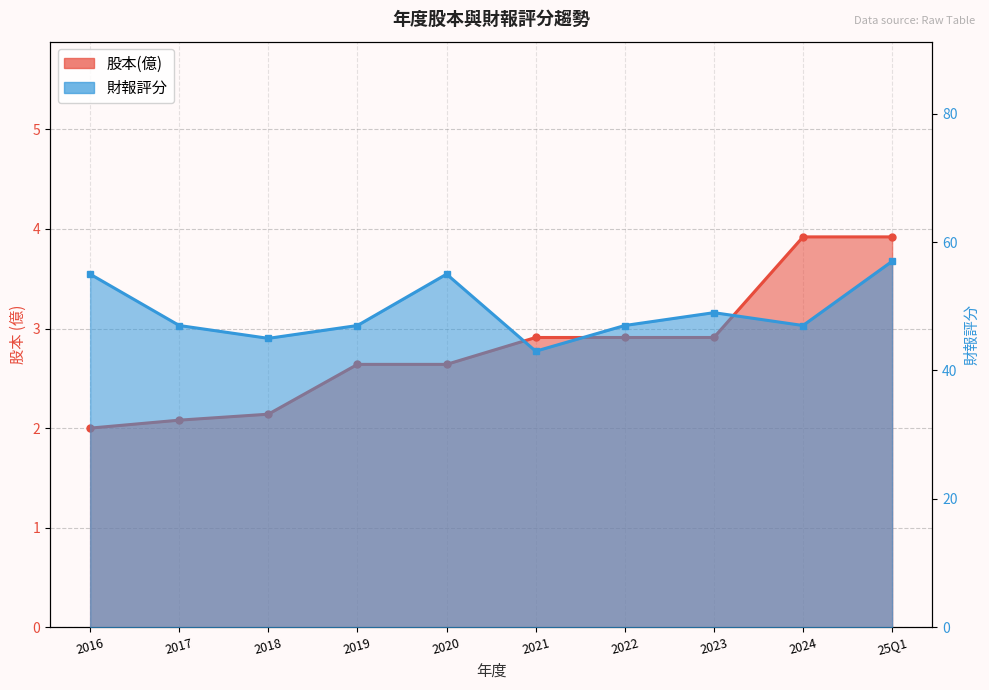

What is the value of the 財報評分 point at the 3rd from the left?

45.0